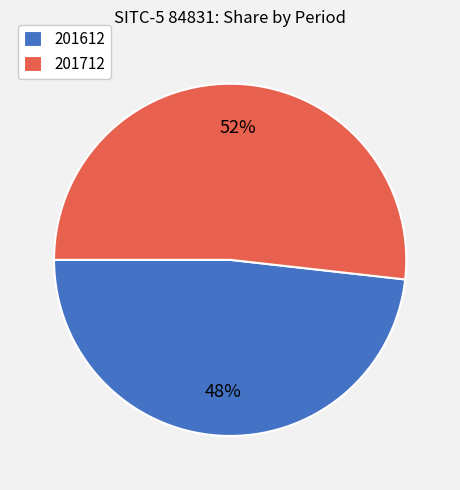

To the nearest percent, what percentage of the pie is 201612?

48%